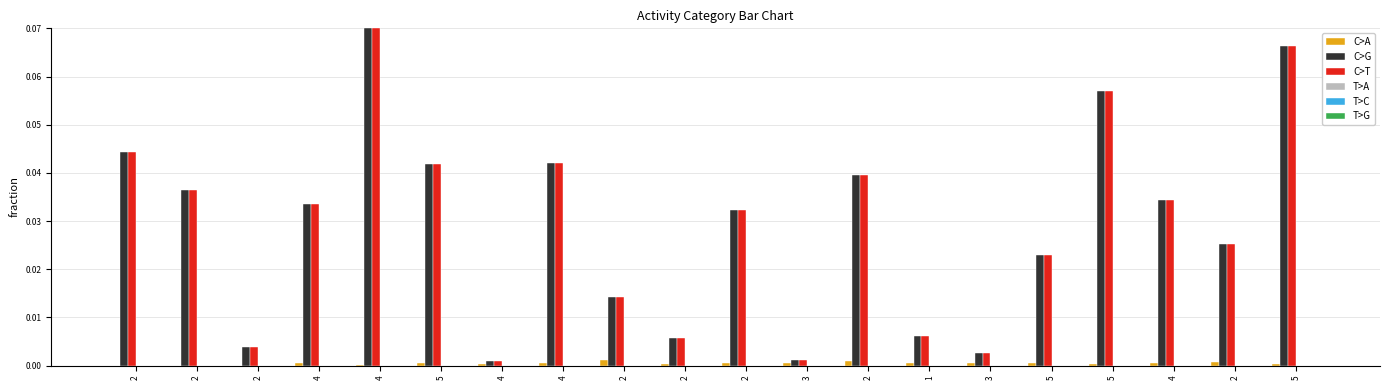

What is the total value across all series at 4?

0.1